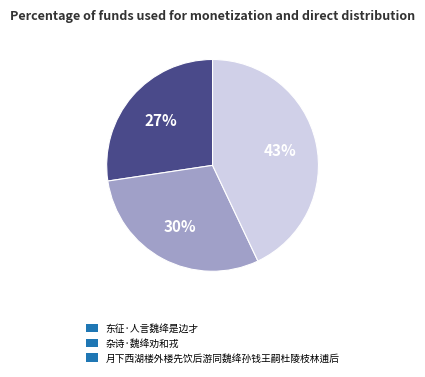

Is it true that 杂诗·魏绛劝和戎 is 20% of the pie?

False